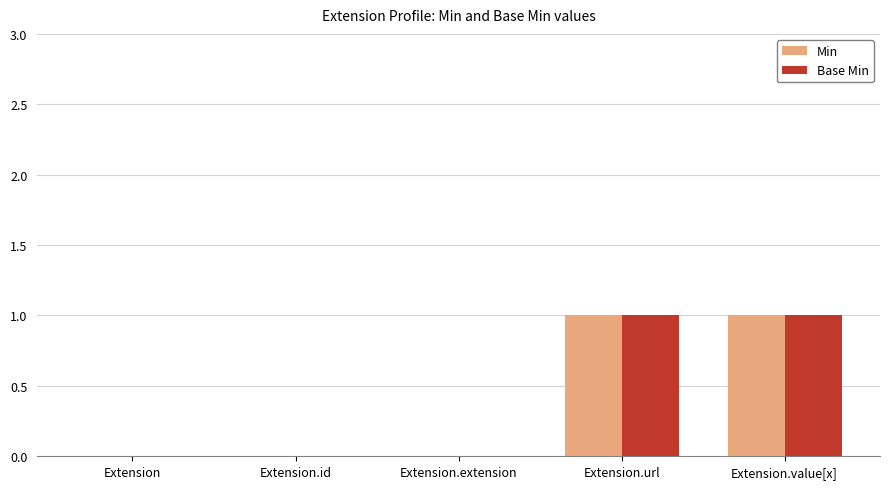

How many groups of bars are there?

5